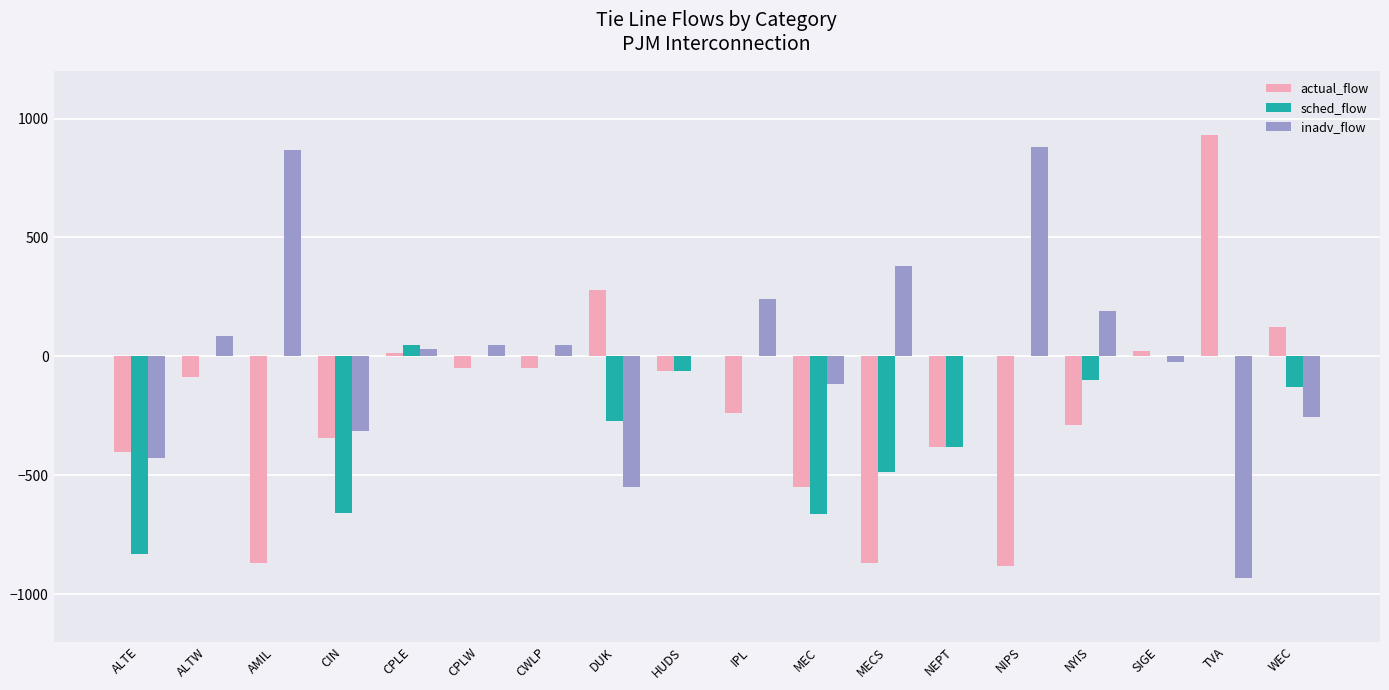

Is it true that sched_flow equals 0.0 at CPLW?

True